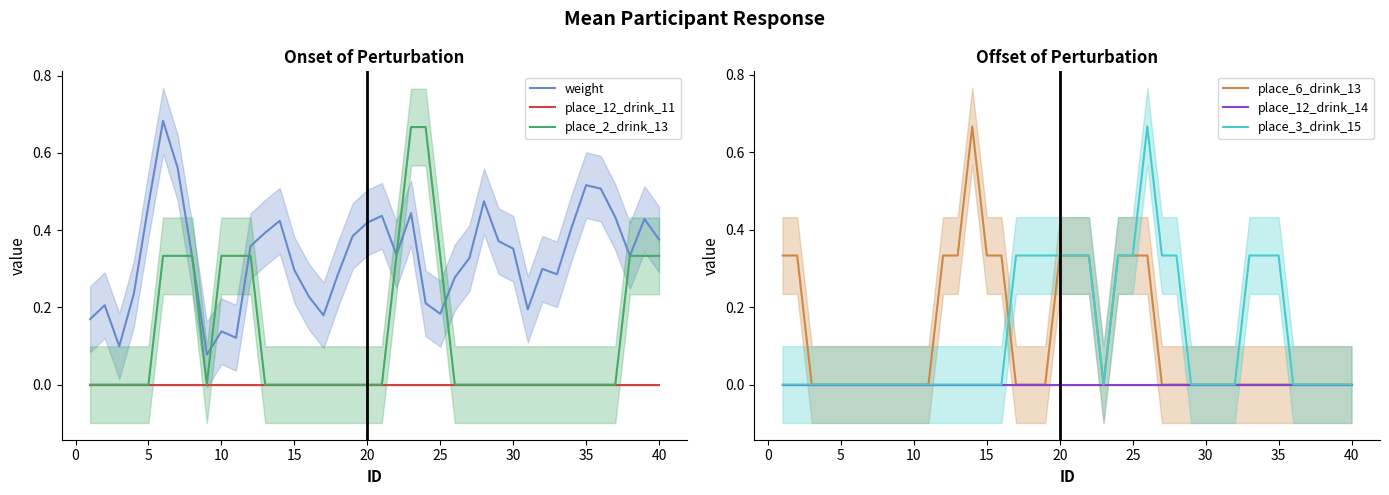

True or false: place_12_drink_14 and weight intersect in this chart.

False